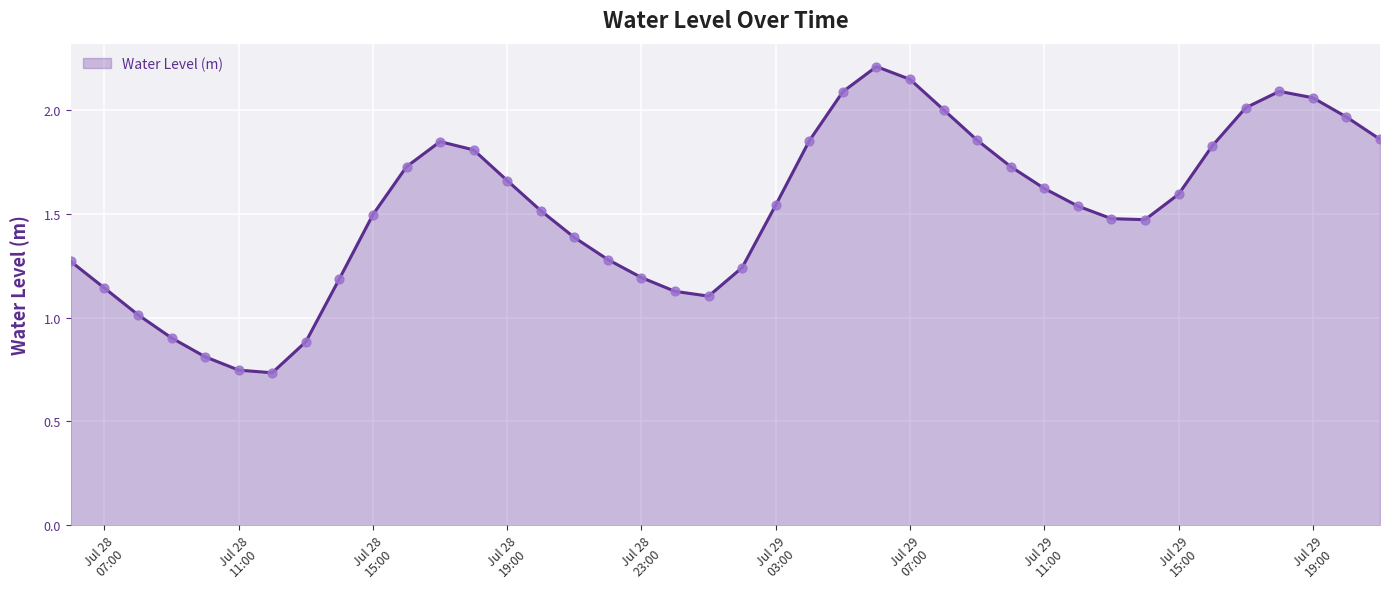

What is the greatest value displayed?

2.2